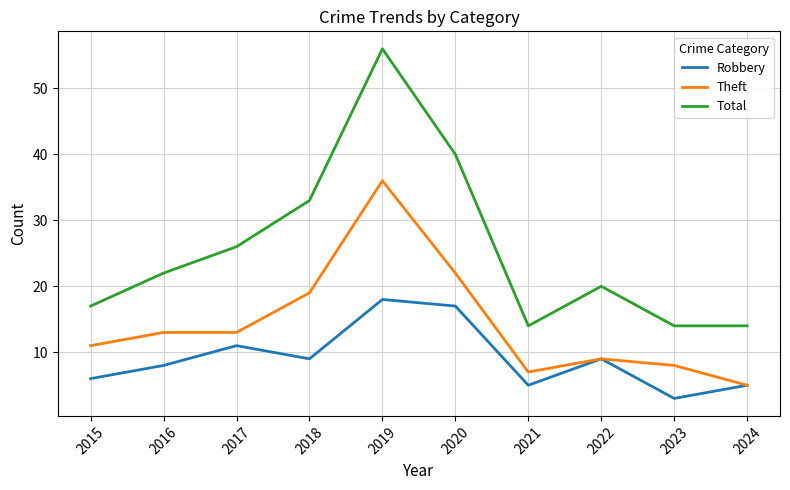

True or false: Robbery has more than 2 interior local peaks.

True